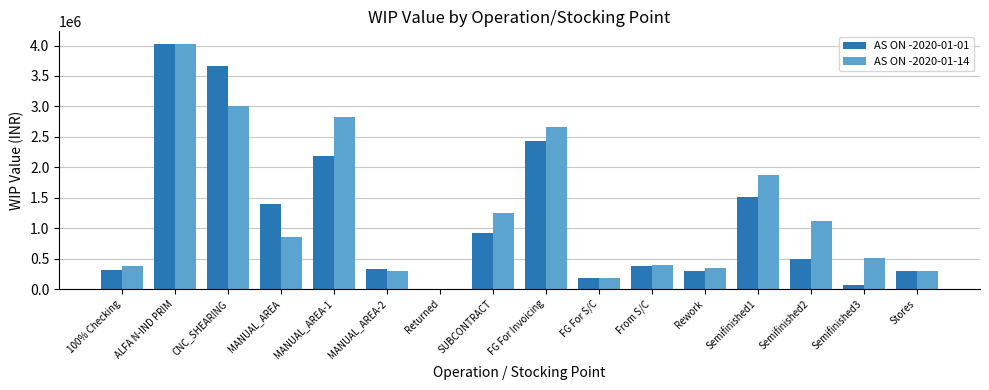

At which category is the sum across all series the highest?

ALFA N-IND PRIM